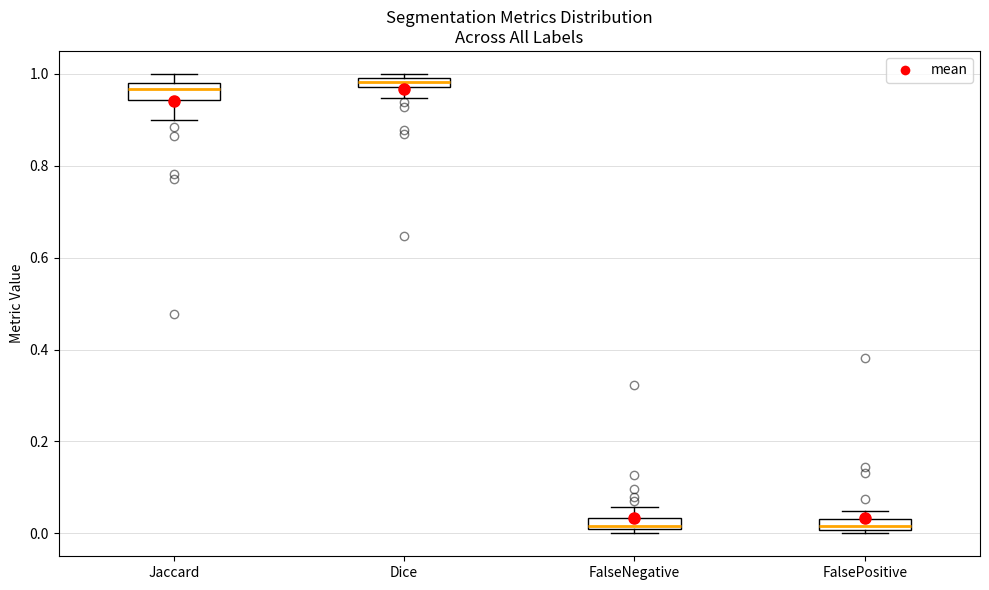

Where is the upper edge of the box for FalseNegative on the y-axis? The values are not printed on the chart, so give them approximately, as read against the axis.

0.04